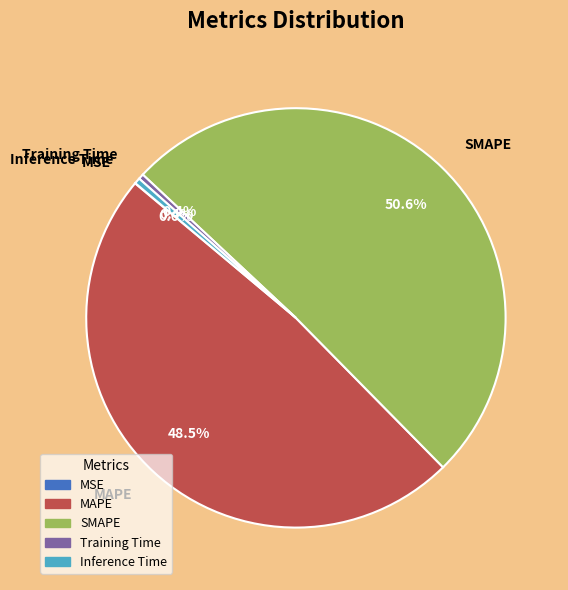

What percentage is the SMAPE slice, to the nearest percent?

51%